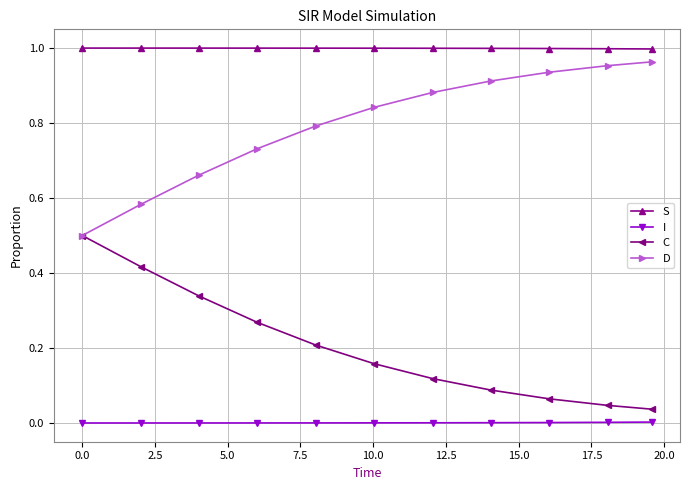

What are all the series names shown in the legend?

S, I, C, D